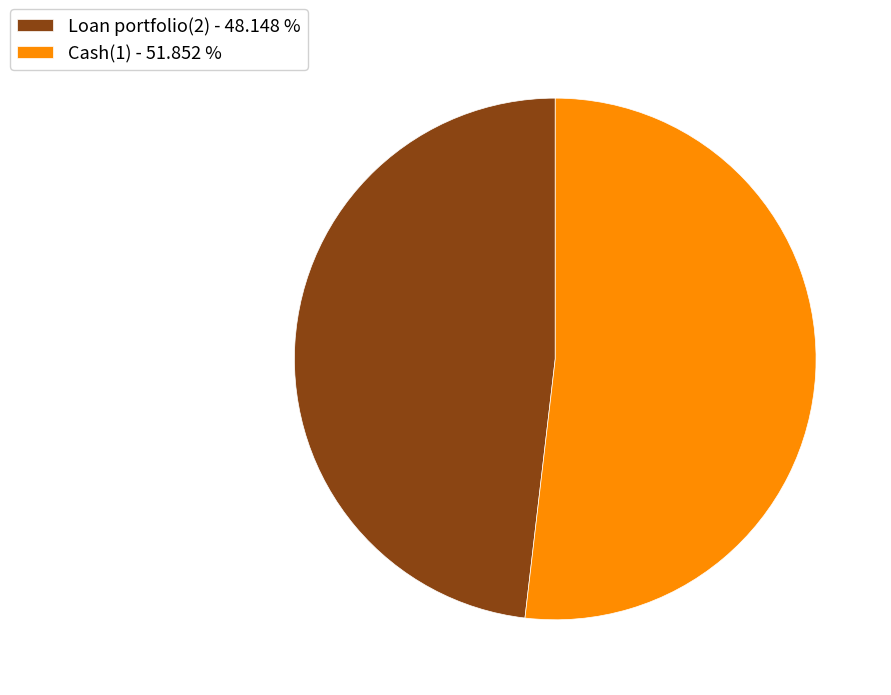

True or false: Loan portfolio(2) accounts for 48% of the total.

True